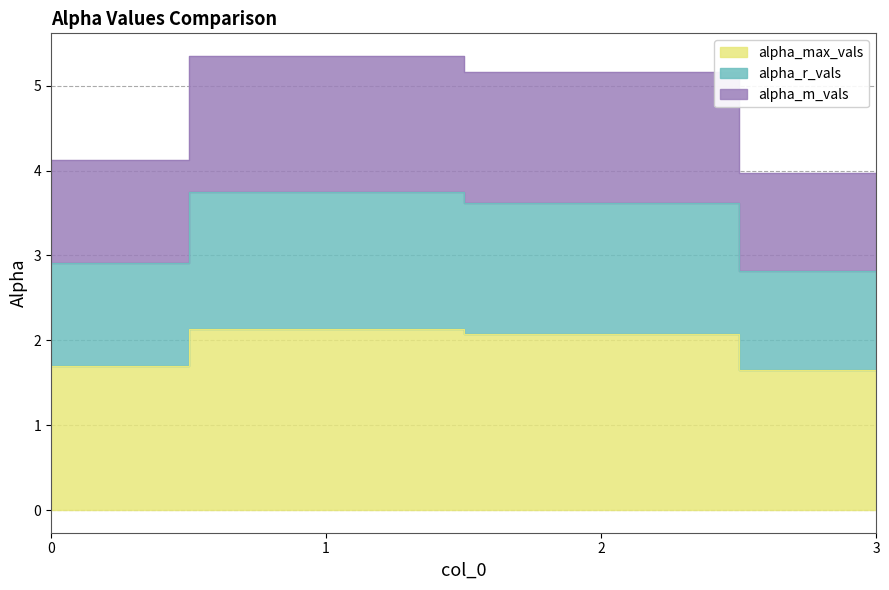

True or false: alpha_max_vals and alpha_r_vals intersect in this chart.

False